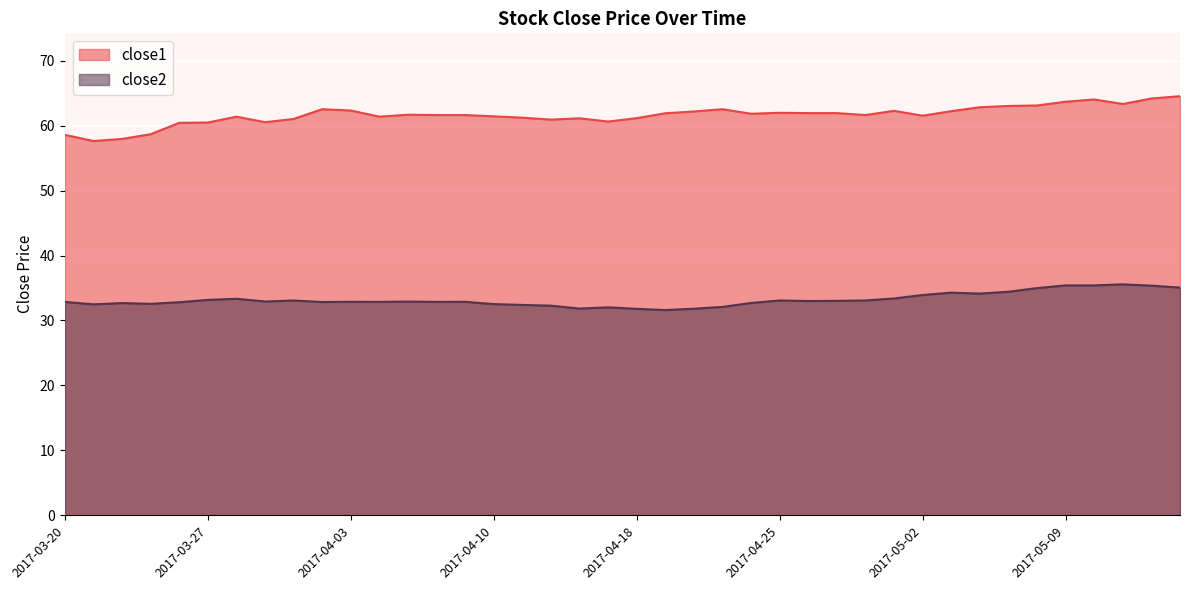

What is the total value across all series at 2017-05-15?

99.6